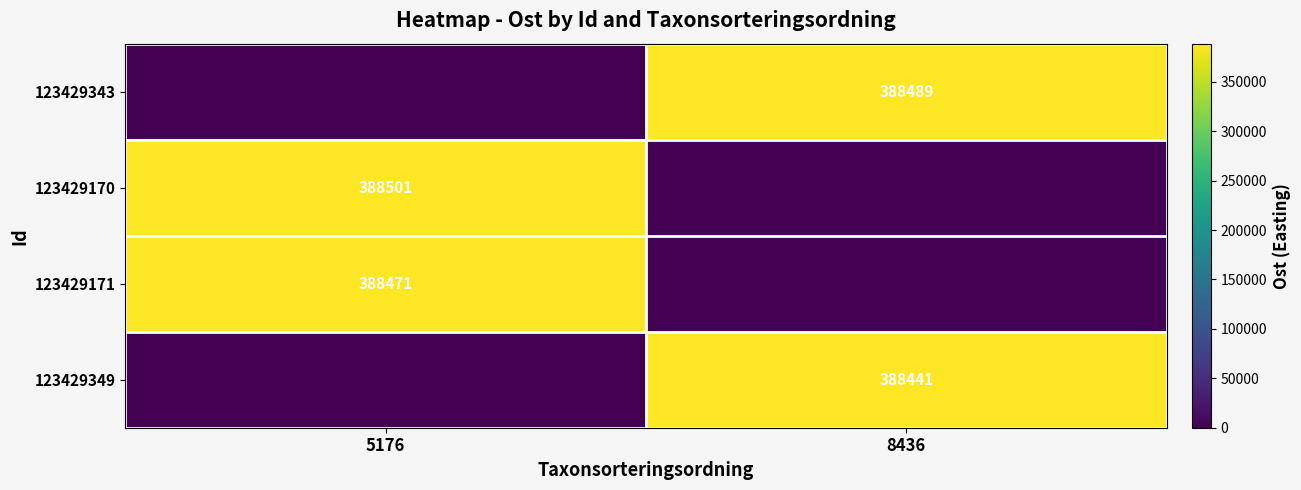

Is it true that 123429343 equals 120794 at 8436?

False